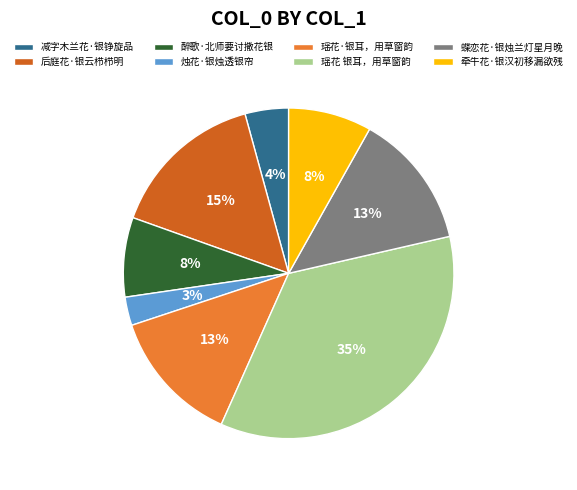

Do 瑶花 银耳，用草窗韵 and 瑶花·银耳，用草窗韵 together represent more than half of the pie?

No